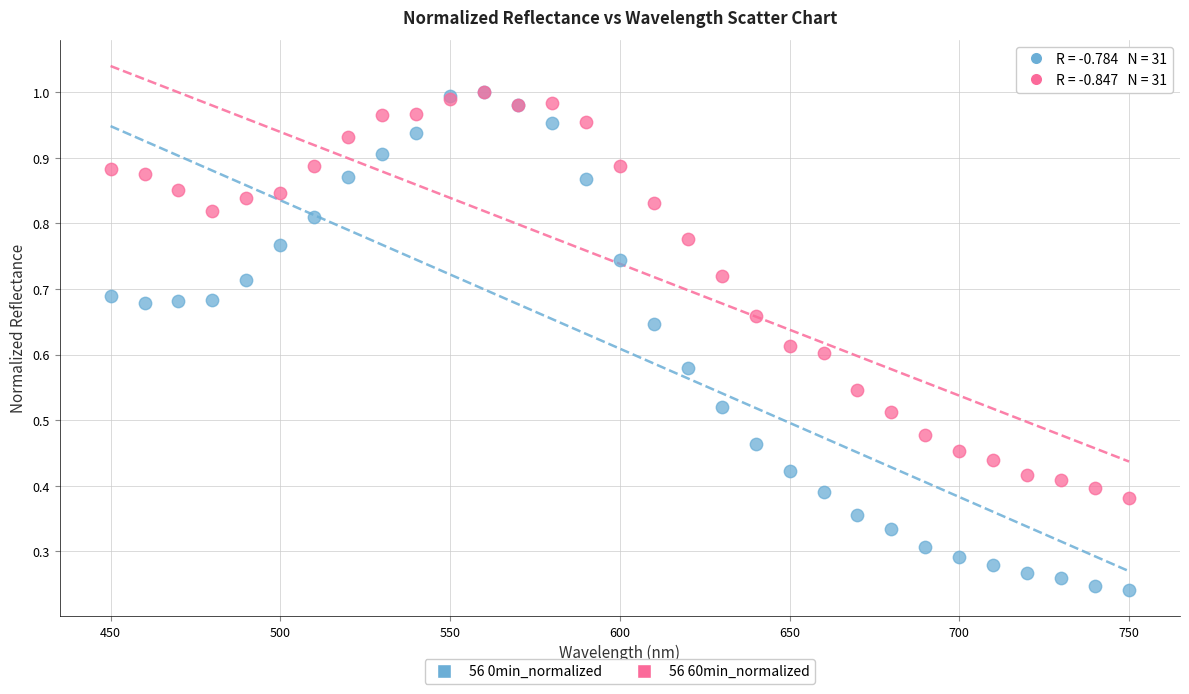

Which series reaches the minimum Y coordinate?

56 0min_normalized